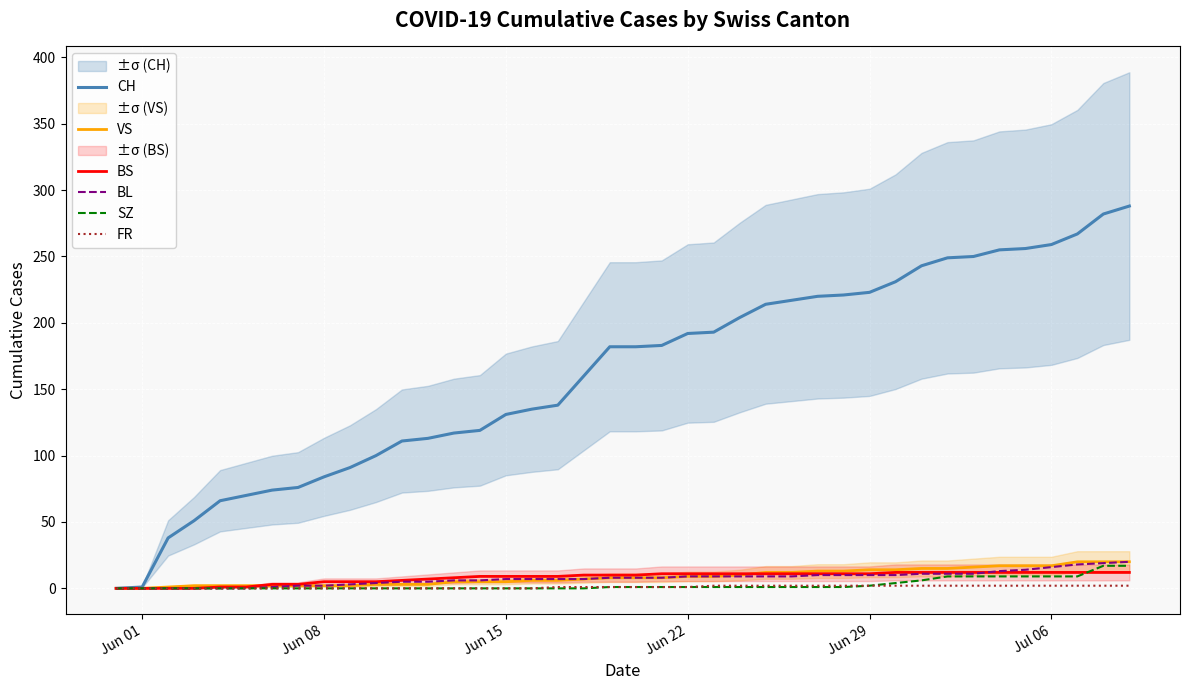

True or false: SZ and VS cross at least once.

False